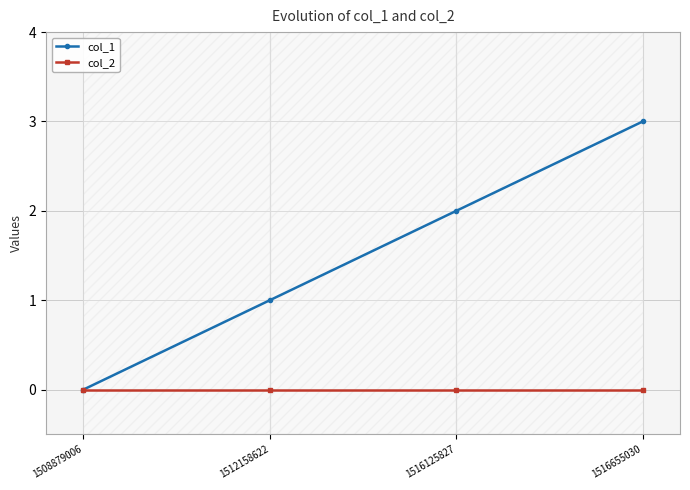

Is the value of col_2 at 1512158622 greater than the value of col_1 at 1512158622?

No